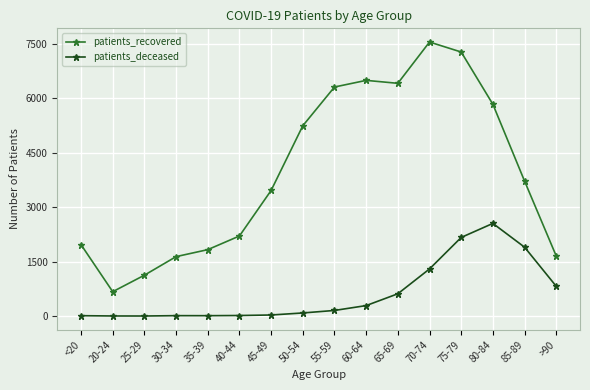

Is this an area chart (filled region under the line)?

No